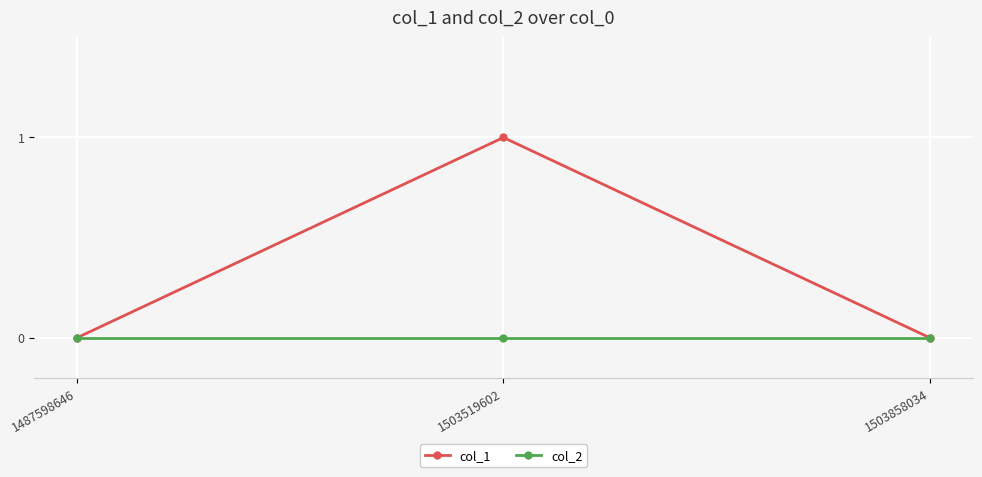

Count the number of categories in the chart.

3